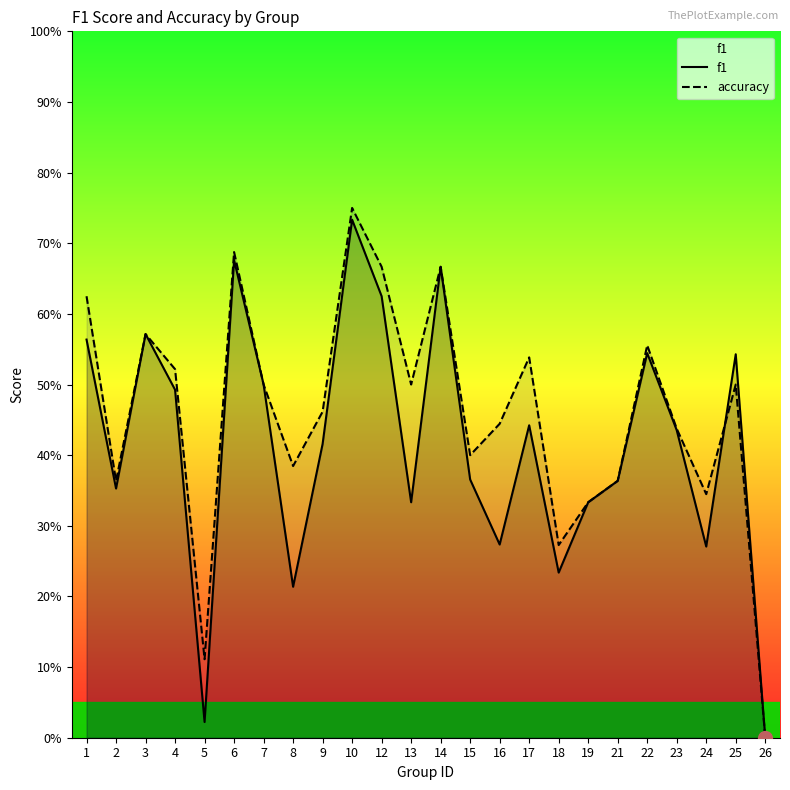

Reading left to right, extract all data points from this chart.

f1: 0.6	0.4	0.6	0.5	0.0	0.7	0.5	0.2	0.4	0.7	0.6	0.3	0.7	0.4	0.3	0.4	0.2	0.3	0.4	0.5	0.4	0.3	0.5	0.0
accuracy: 0.6	0.4	0.6	0.5	0.1	0.7	0.5	0.4	0.5	0.8	0.7	0.5	0.7	0.4	0.4	0.5	0.3	0.3	0.4	0.6	0.4	0.3	0.5	0.0